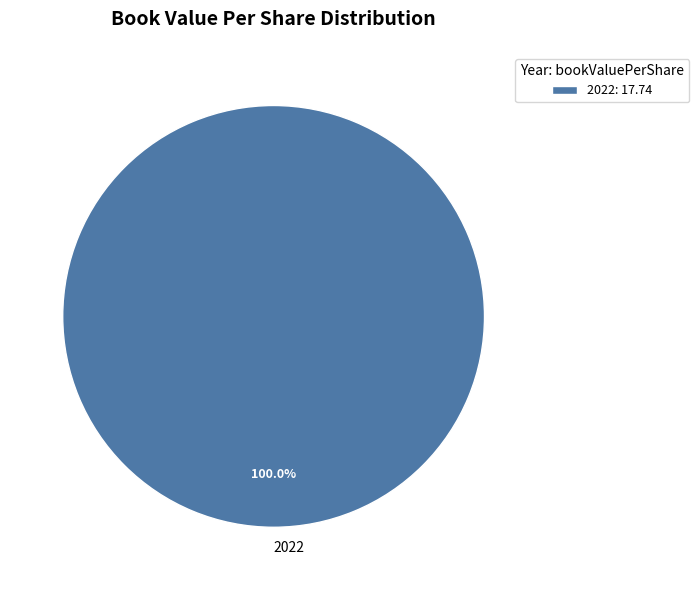

Does 2022 represent more than half of the total?

Yes